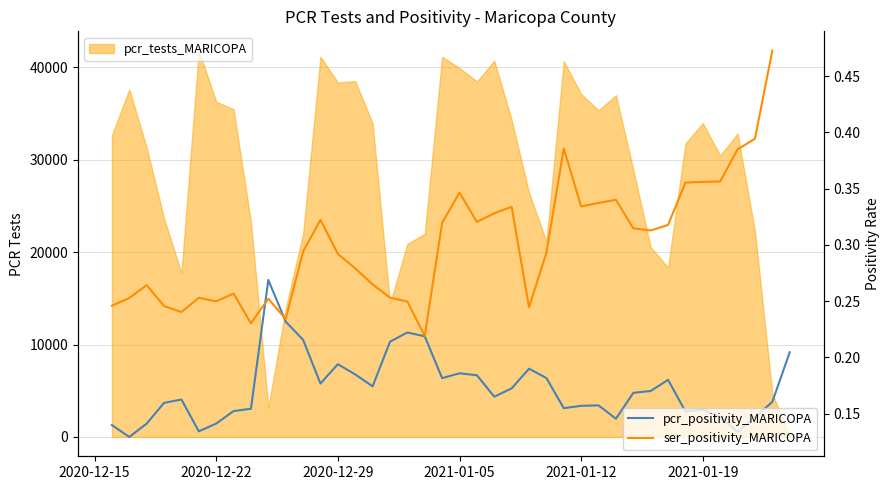

How many times do ser_positivity_MARICOPA and pcr_positivity_MARICOPA cross each other?

2